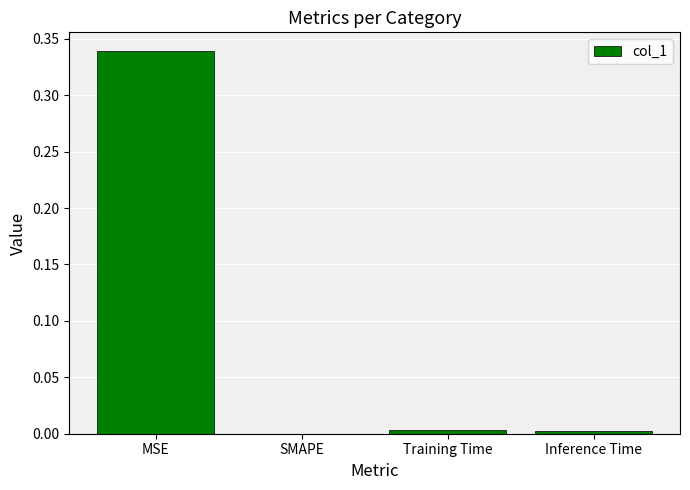

Which label corresponds to the largest value in the chart?

MSE